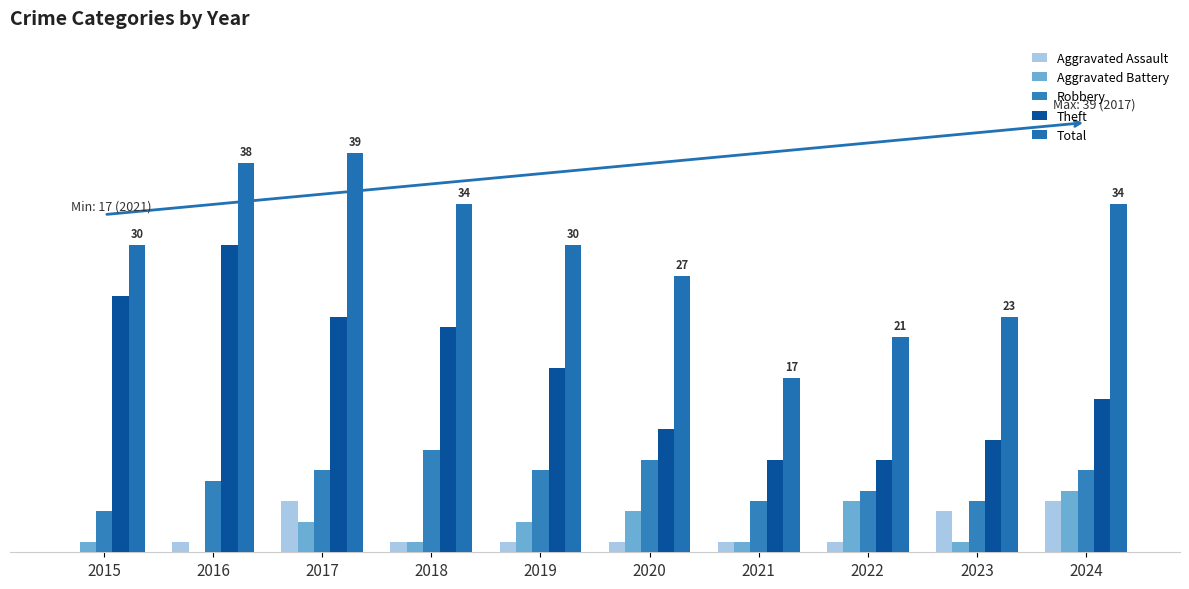

What is the total value across all series at 2021?

33